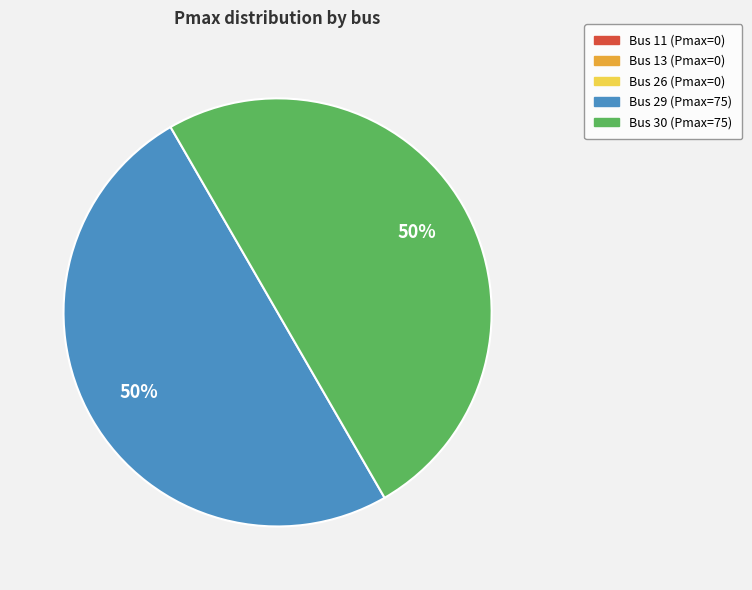

To the nearest percent, what is the average slice percentage?

50%